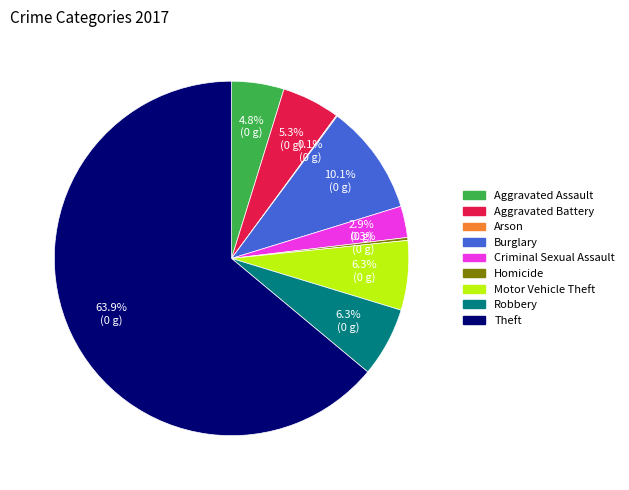

To the nearest percent, what is the combined percentage of Criminal Sexual Assault and Motor Vehicle Theft?

9%